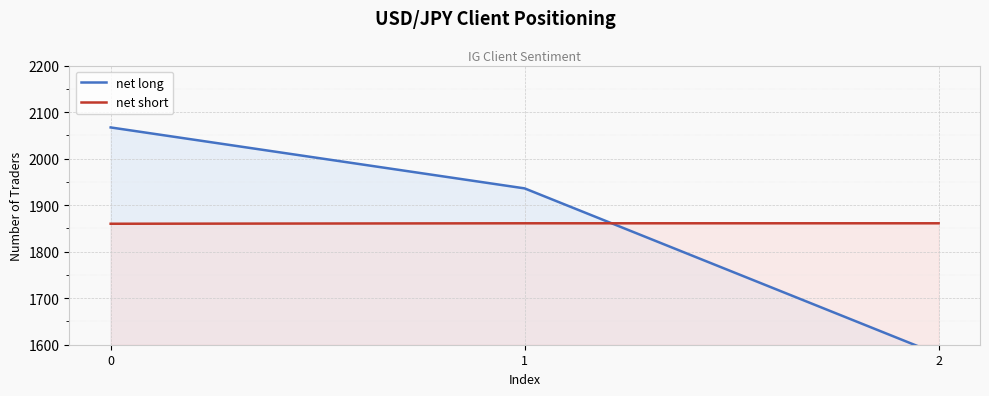

Reading left to right, list all the values displayed in this chart.

net long: 0=2067	1=1936	2=1579
net short: 0=1860	1=1861	2=1861